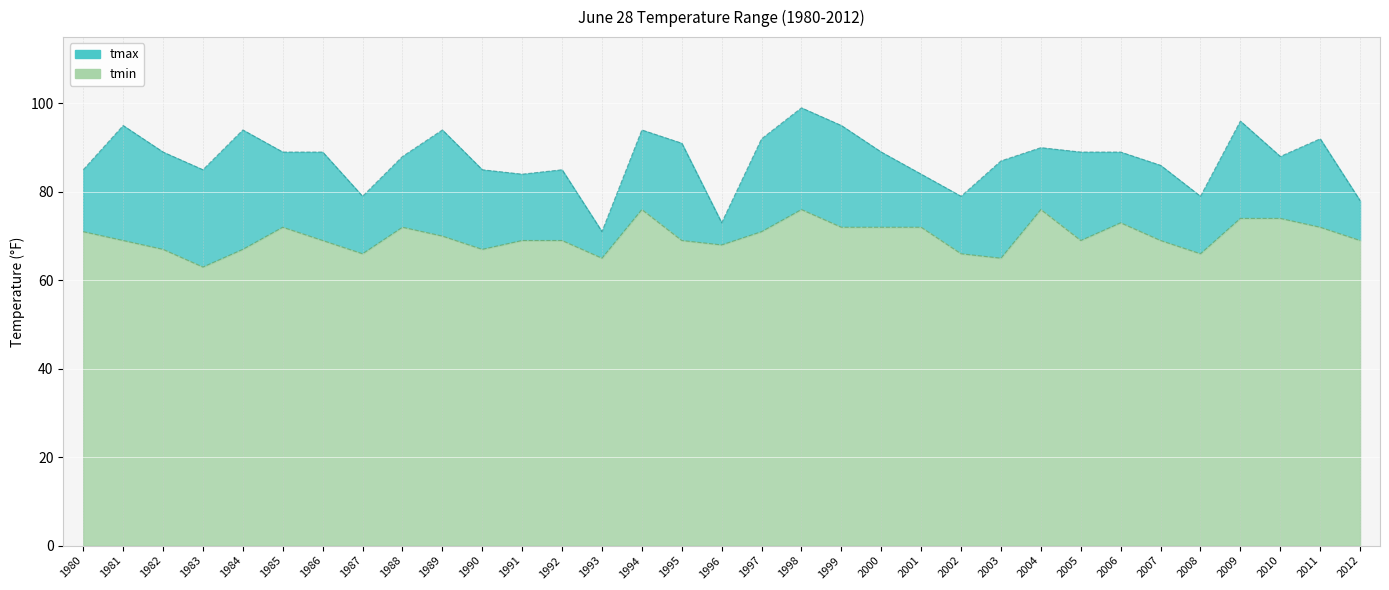

What is the difference between the tmin values at 1983 and 1984?

4